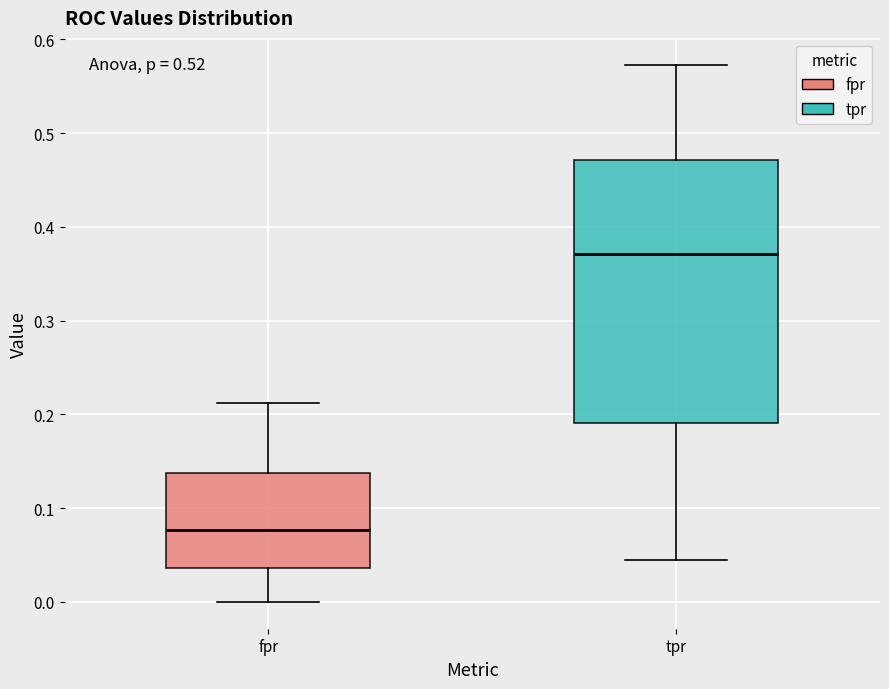

Which box is the tallest, from its lower edge to its upper edge?

tpr